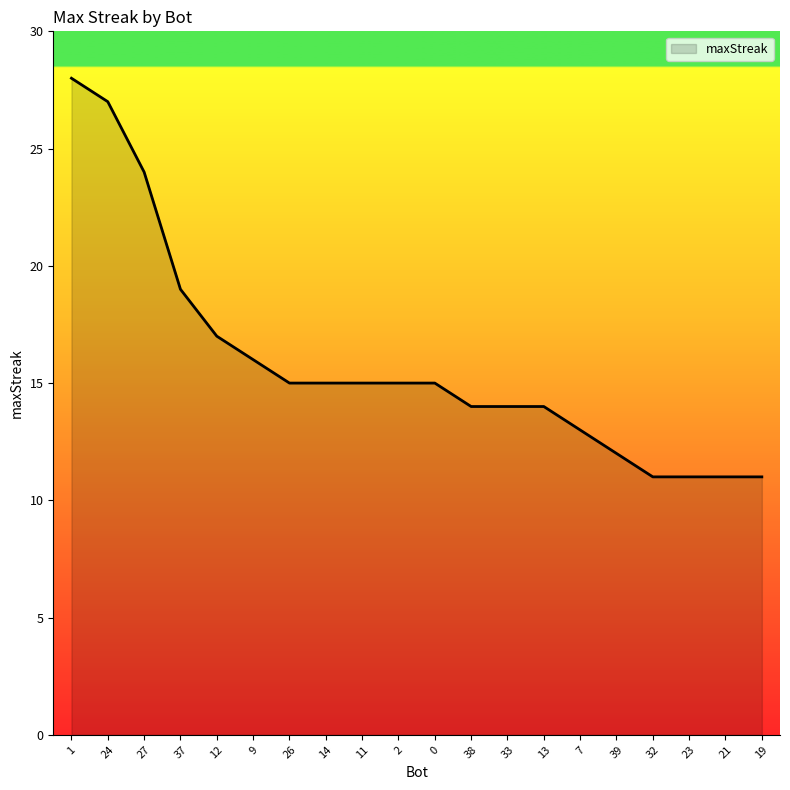

What is the difference between the maximum and minimum values?

17